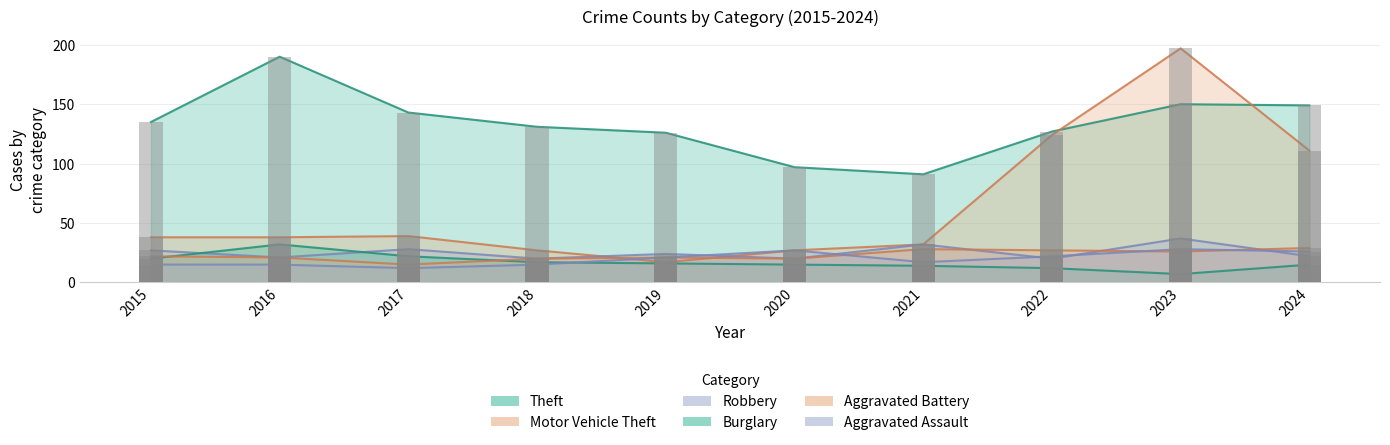

At which label is Theft closest to 140?

2017